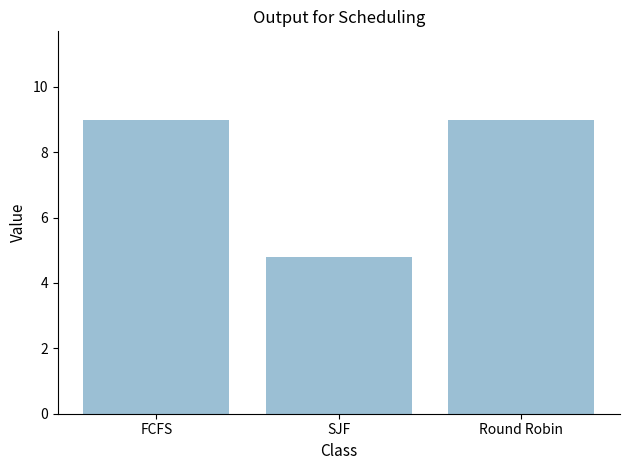

What is the average value?

7.6